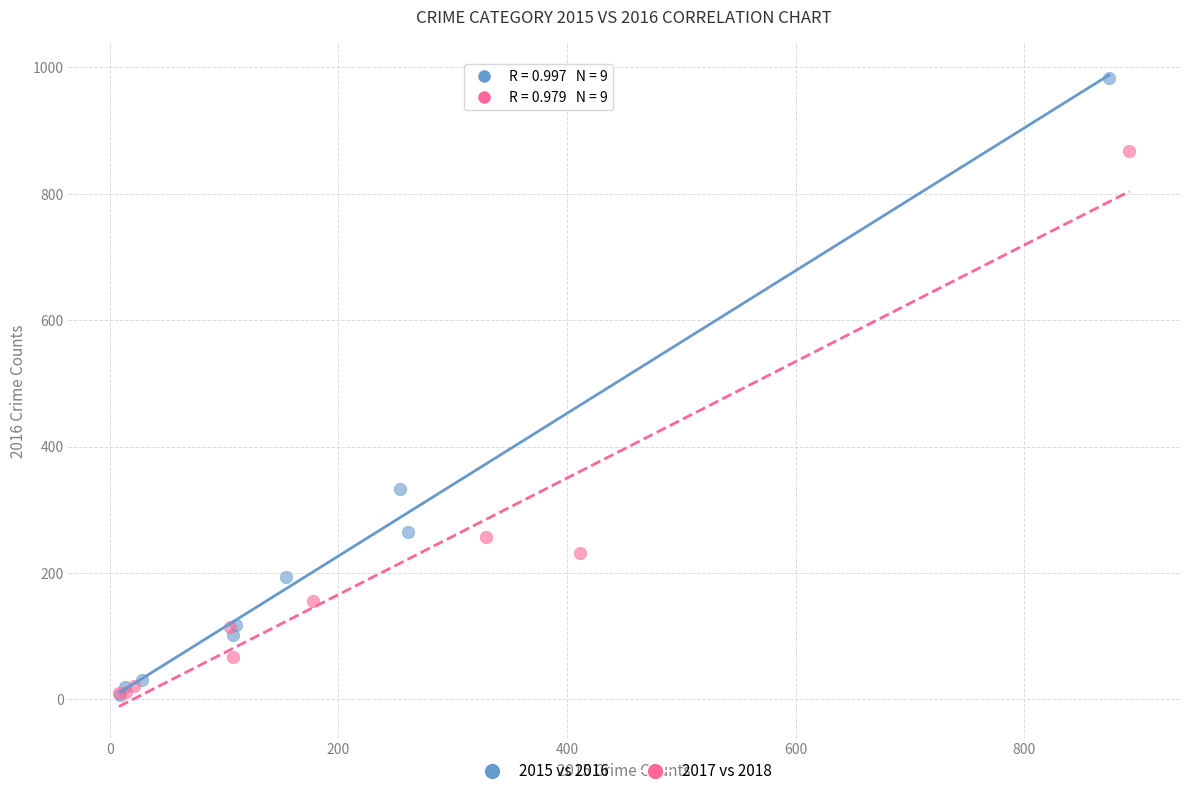

Which series has the largest Y range (max minus min)?

2015 vs 2016